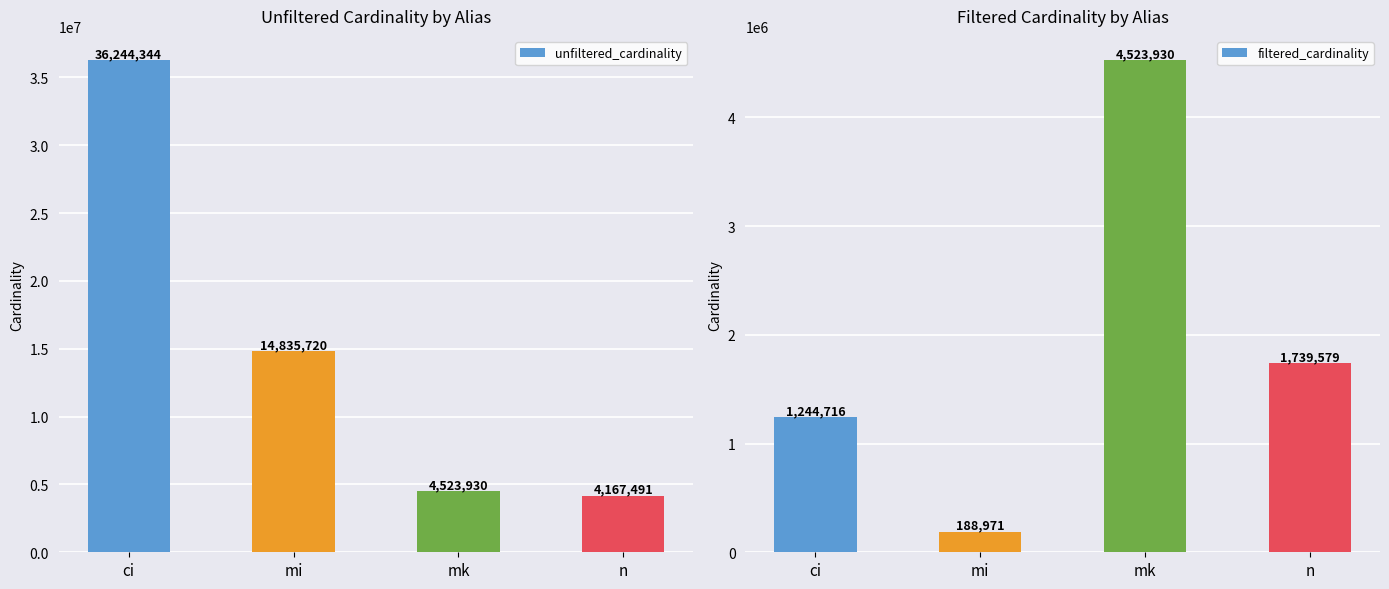

Reading right to left, list all the values displayed in this chart.

unfiltered_cardinality: 4167491	4523930	14835720	36244344
filtered_cardinality: 1739579	4523930	188971	1244716